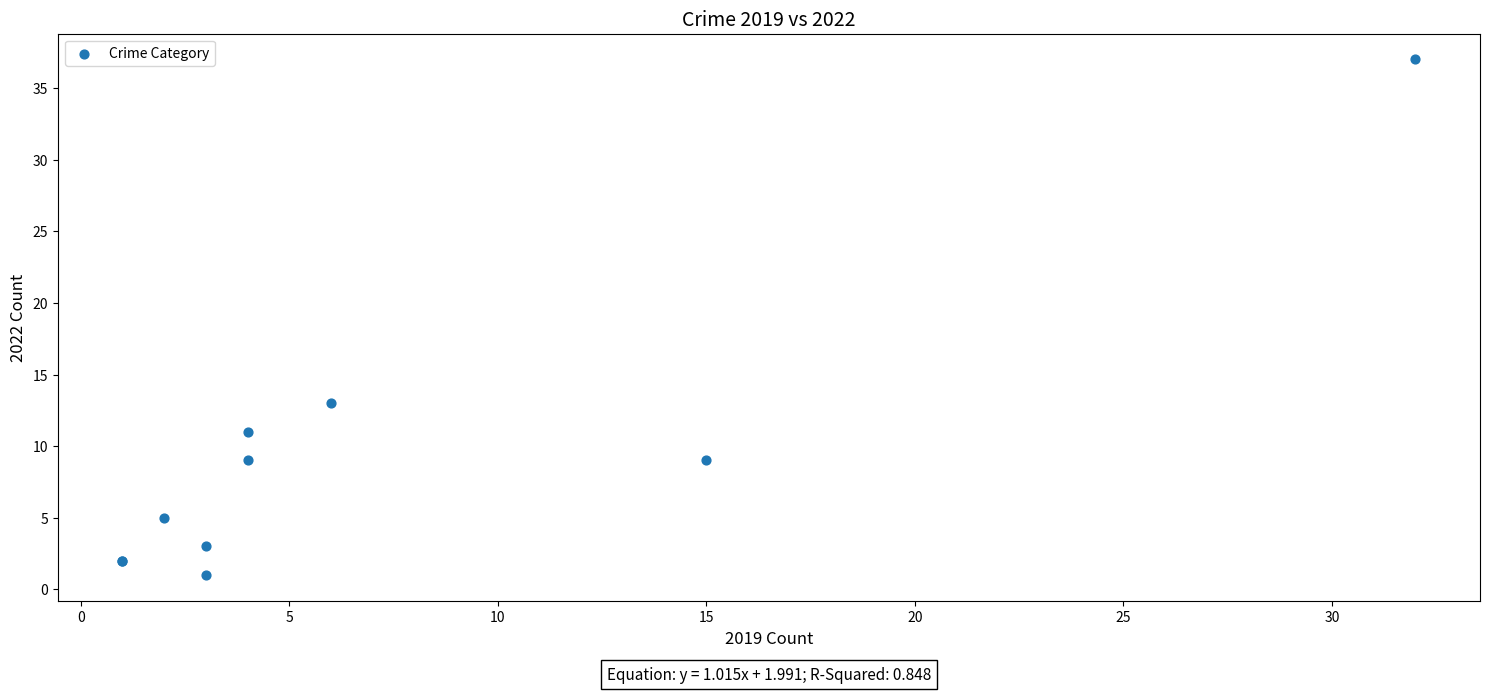

What Y value in the scatter plot is closest to 19?

13